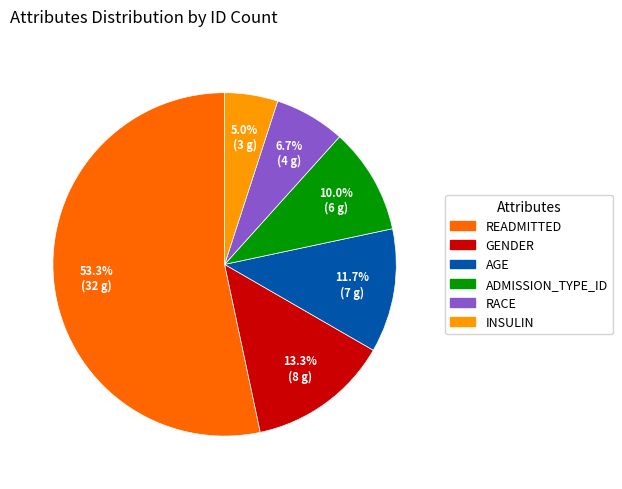

What is the smallest slice in the pie chart?

INSULIN